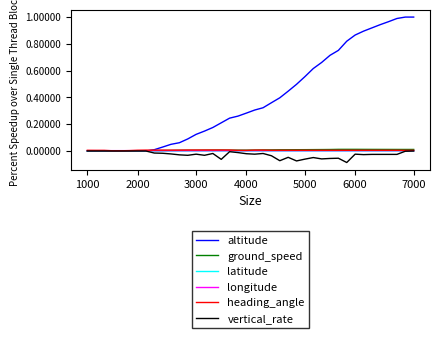

Which series has the largest range (max minus min)?

altitude